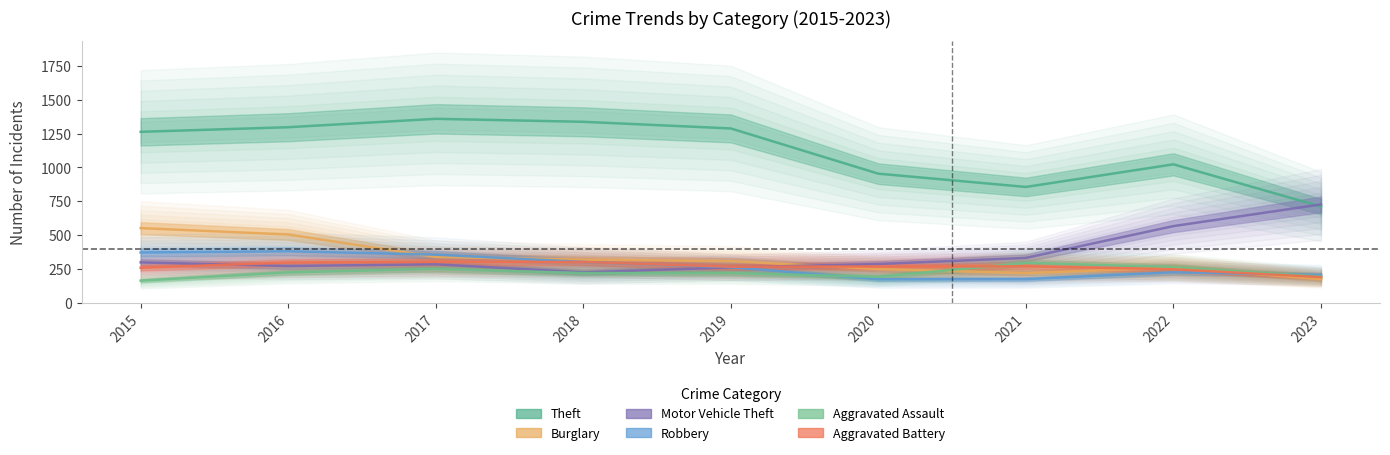

True or false: Robbery has more than 0 interior local peaks.

True